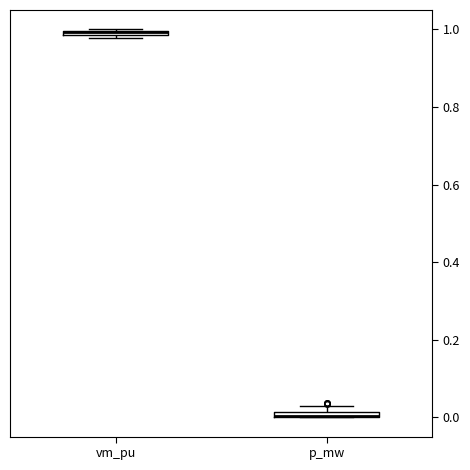

Where is the upper edge of the box for vm_pu on the y-axis? The values are not printed on the chart, so give them approximately, as read against the axis.

1.00